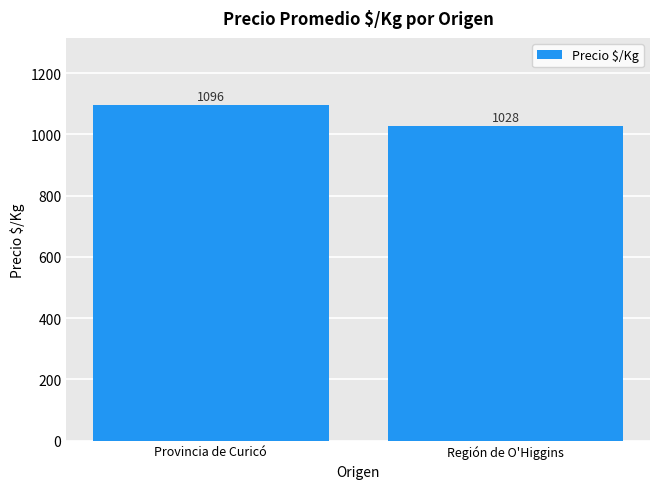

Reading left to right, transcribe all the data shown in this chart.

1096	1028